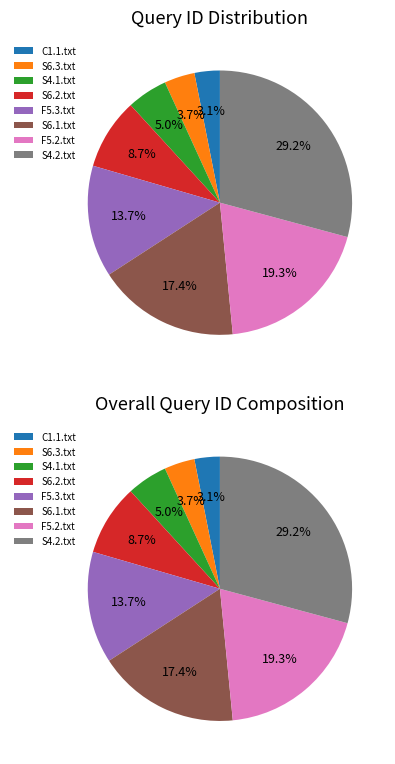

Rank the categories by value from lowest to highest.

C1.1.txt, S6.3.txt, S4.1.txt, S6.2.txt, F5.3.txt, S6.1.txt, F5.2.txt, S4.2.txt